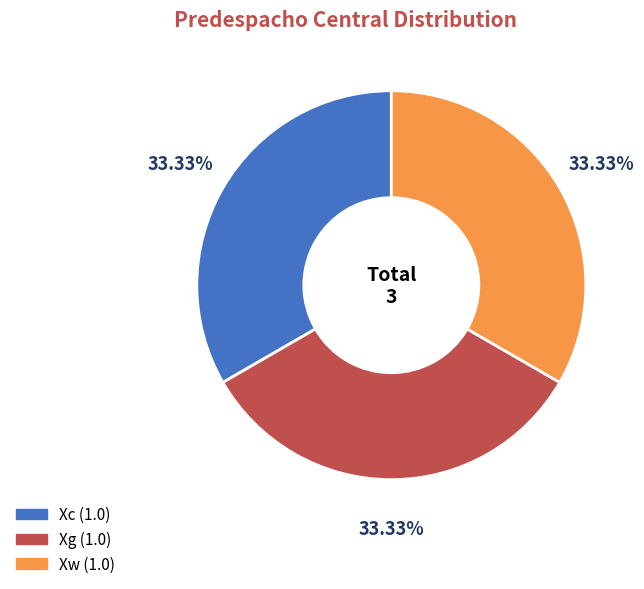

Does any single category account for the majority?

No